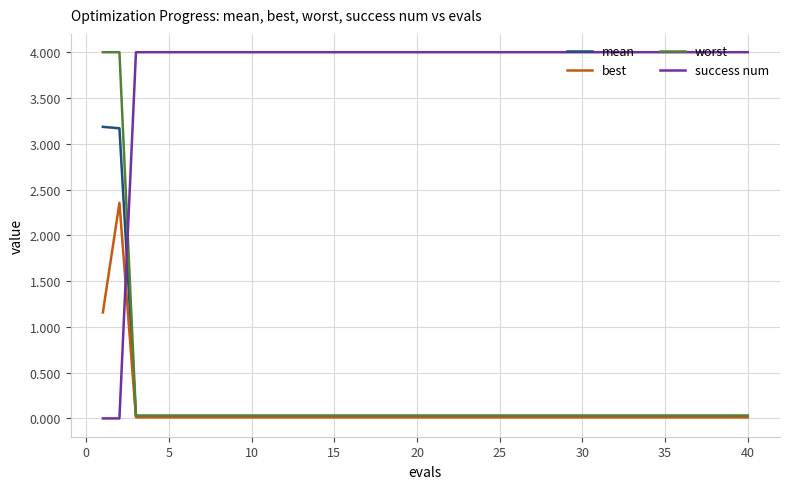

Does the chart display data point markers on the line(s)?

No